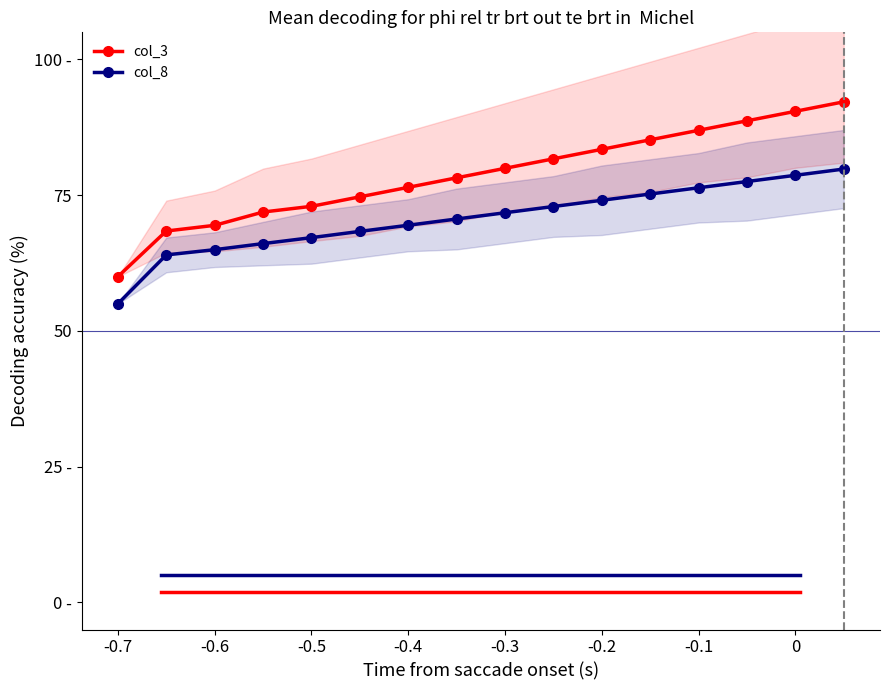

True or false: col_3 and col_8 intersect in this chart.

False